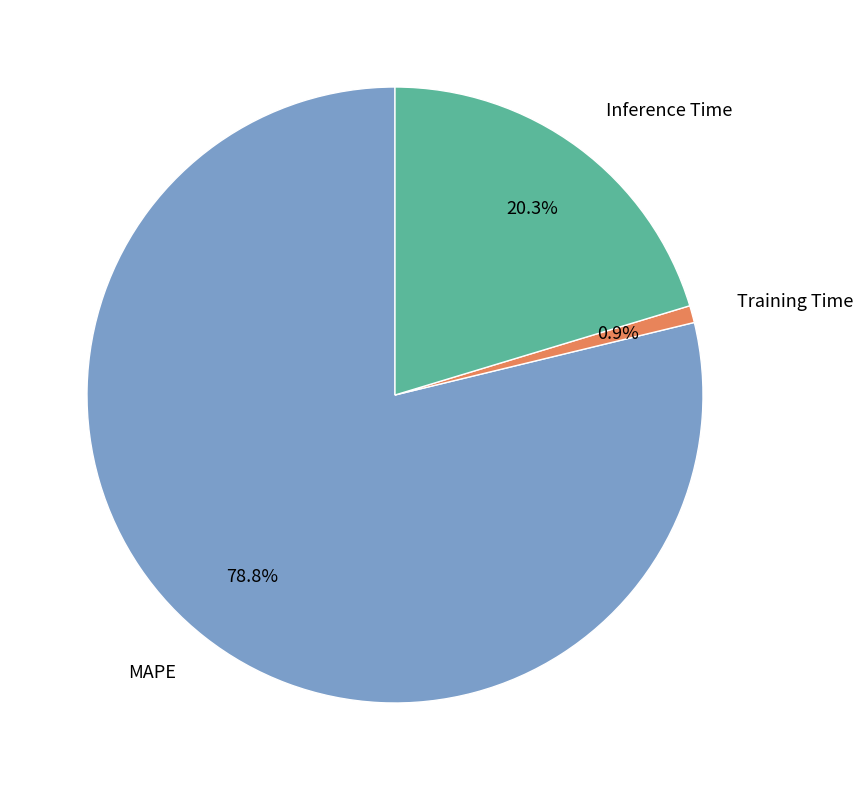

Rank the categories by value from highest to lowest.

MAPE, Inference Time, Training Time